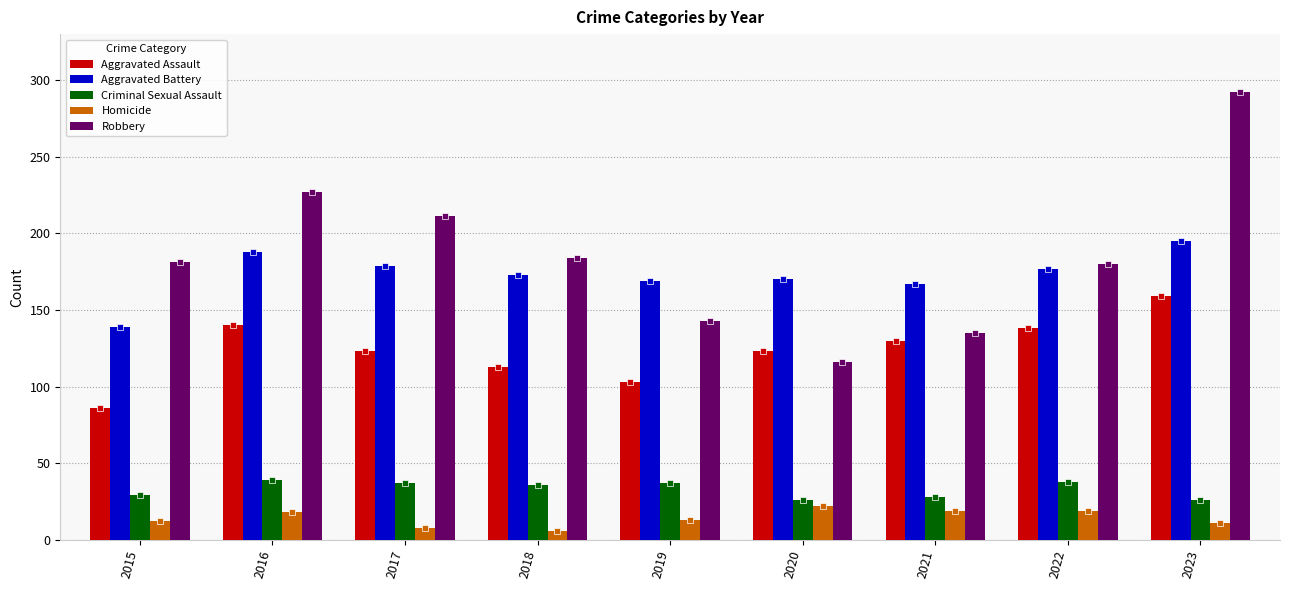

True or false: Criminal Sexual Assault has a value of 26 at 2023.

True